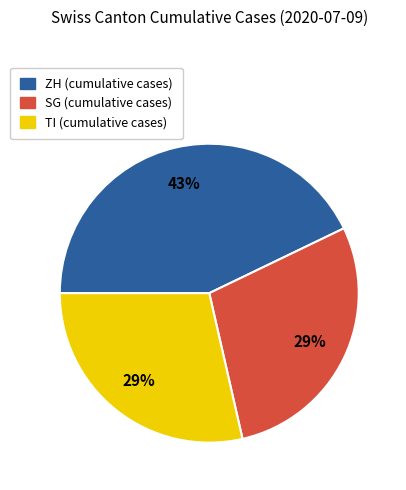

Does any single category account for the majority?

No